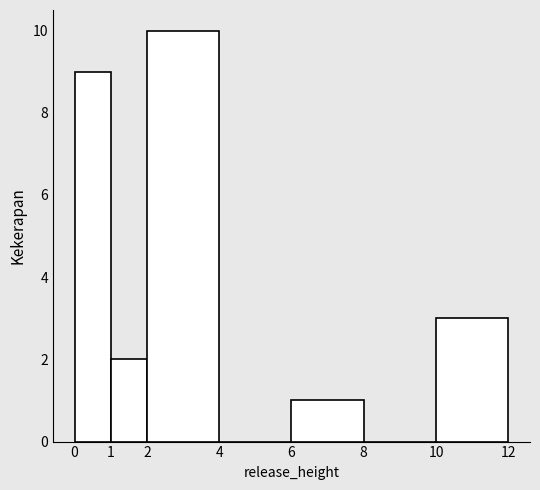

Over which range of the x-axis is the bar tallest?

2 to 4